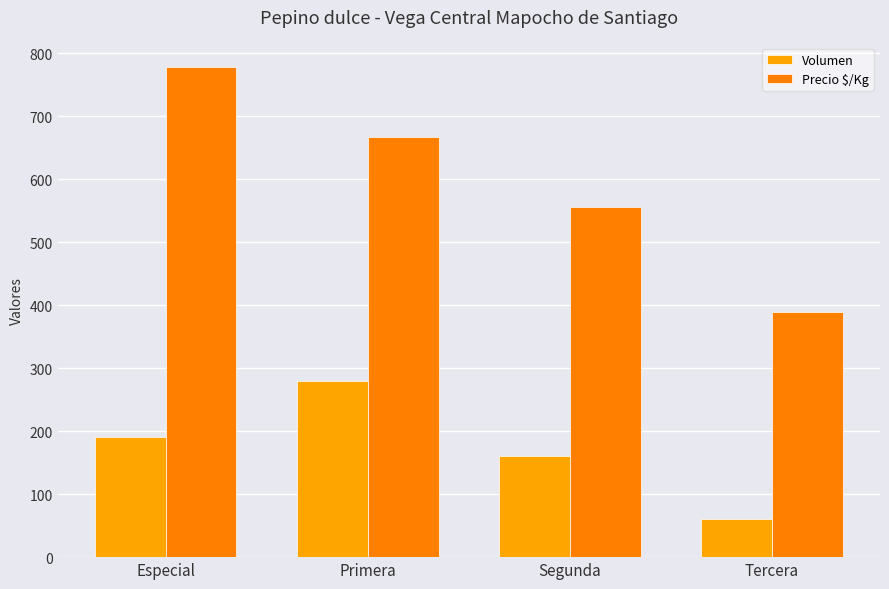

What is the spread (max minus min) of values at Tercera?

329